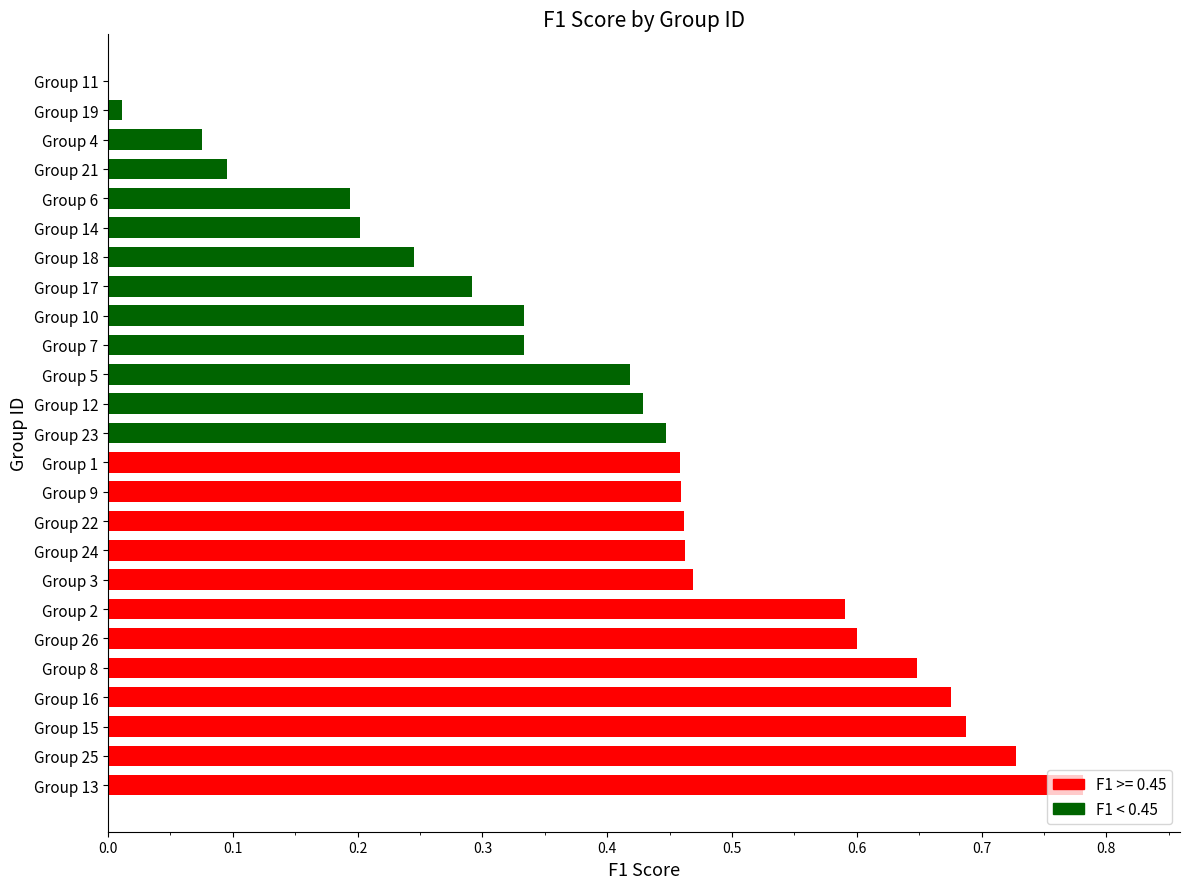

Which label corresponds to the largest value in the chart?

Group 13